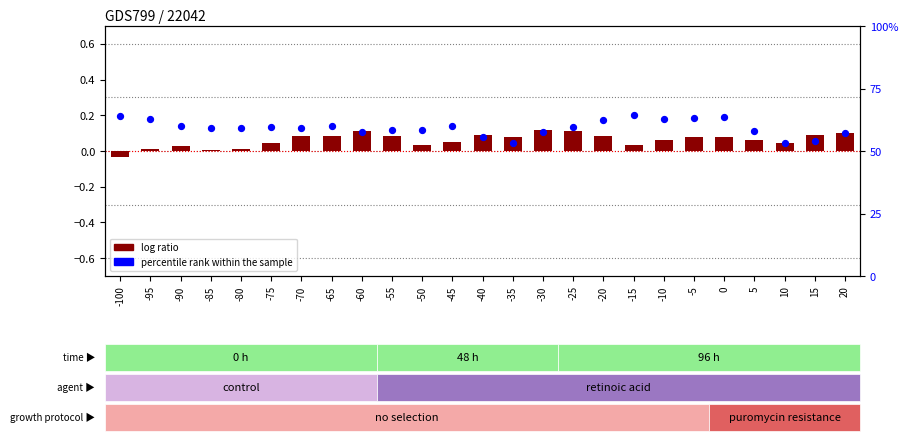

Which series reaches the maximum Y coordinate?

percentile rank within the sample